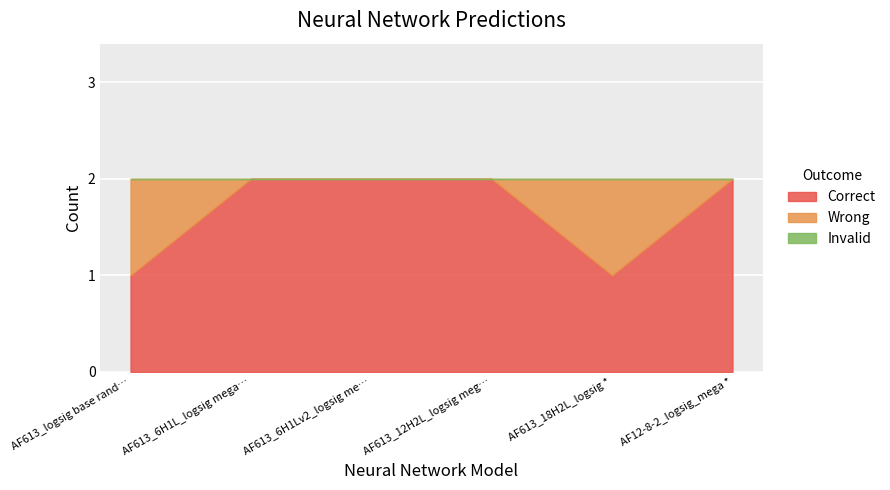

Rank the categories by Wrong value from highest to lowest.

AF613_logsig base randomized w&b*, AF613_18H2L_logsig *, AF613_6H1L_logsig mega *, AF613_6H1Lv2_logsig mega*, AF613_12H2L_logsig mega *, AF12-8-2_logsig_mega *